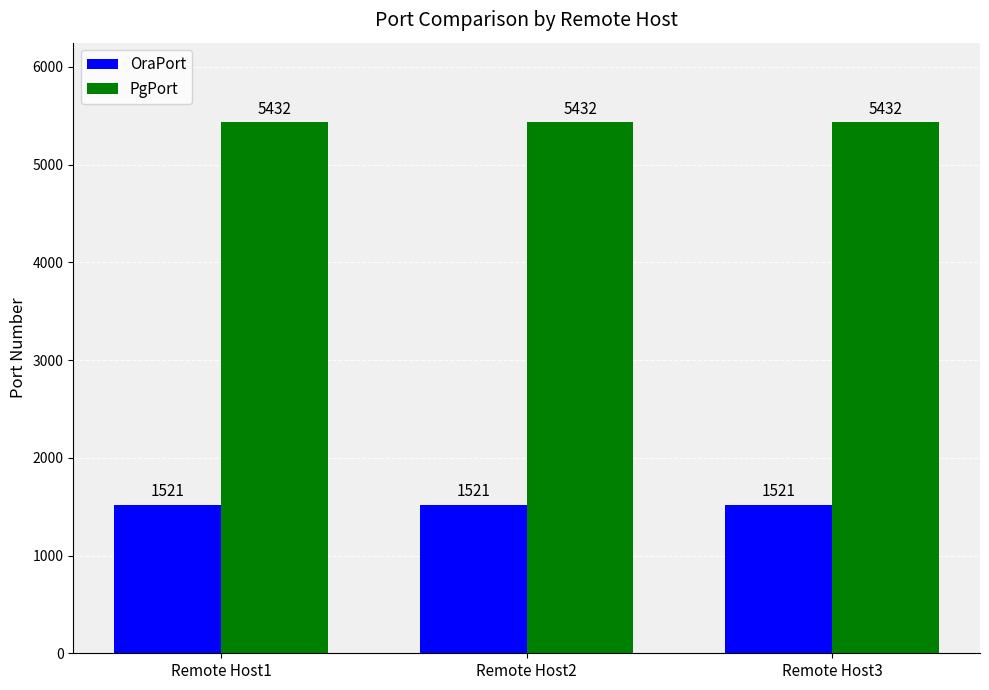

What are all the series names shown in the legend?

OraPort, PgPort